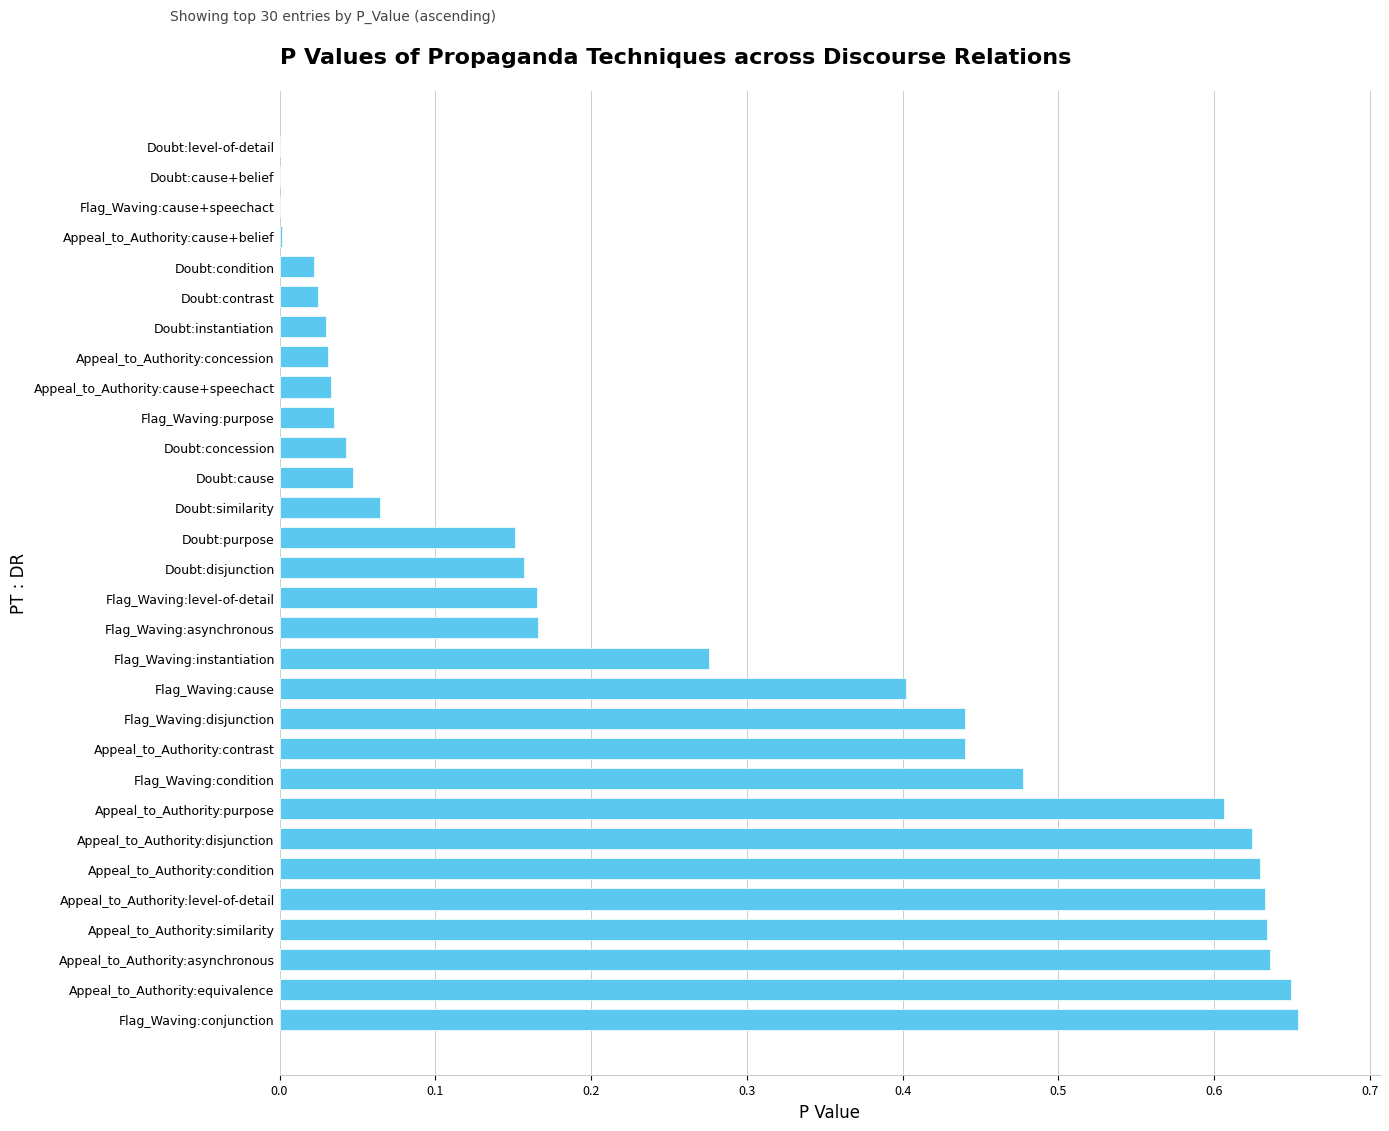

What is the sum of all values?

8.1